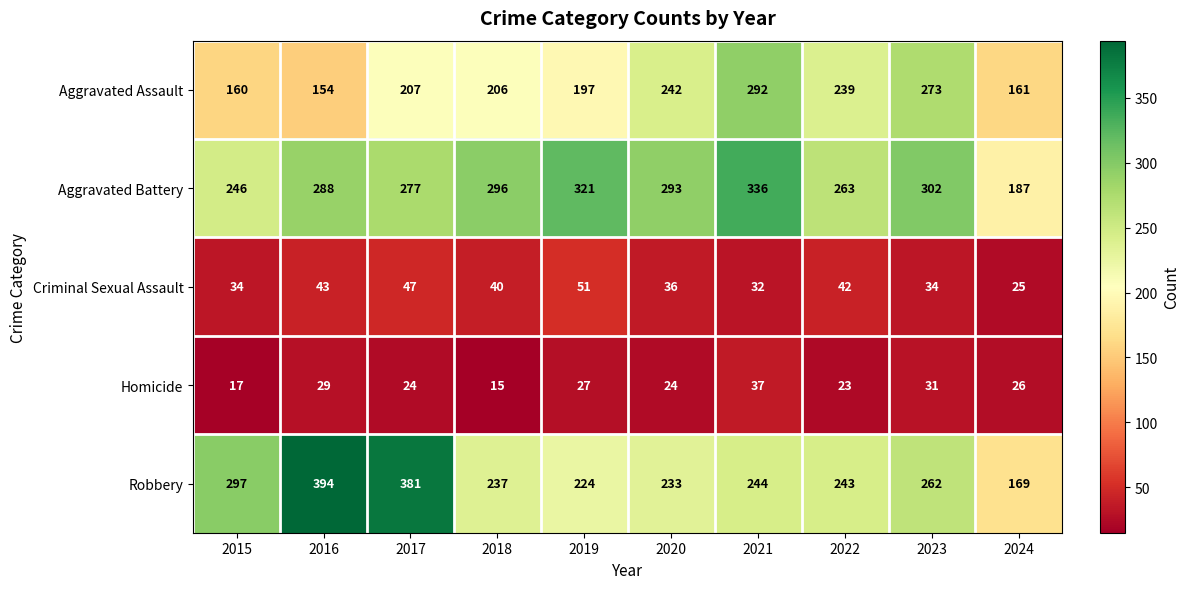

At 2015, list the series in order from smallest to largest.

Homicide, Criminal Sexual Assault, Aggravated Assault, Aggravated Battery, Robbery